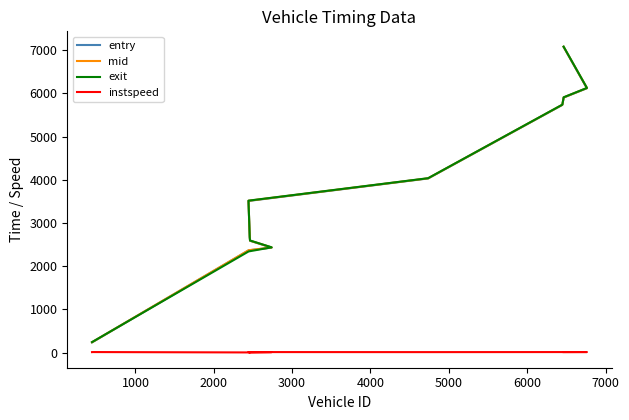

How many lines are shown in the chart?

4